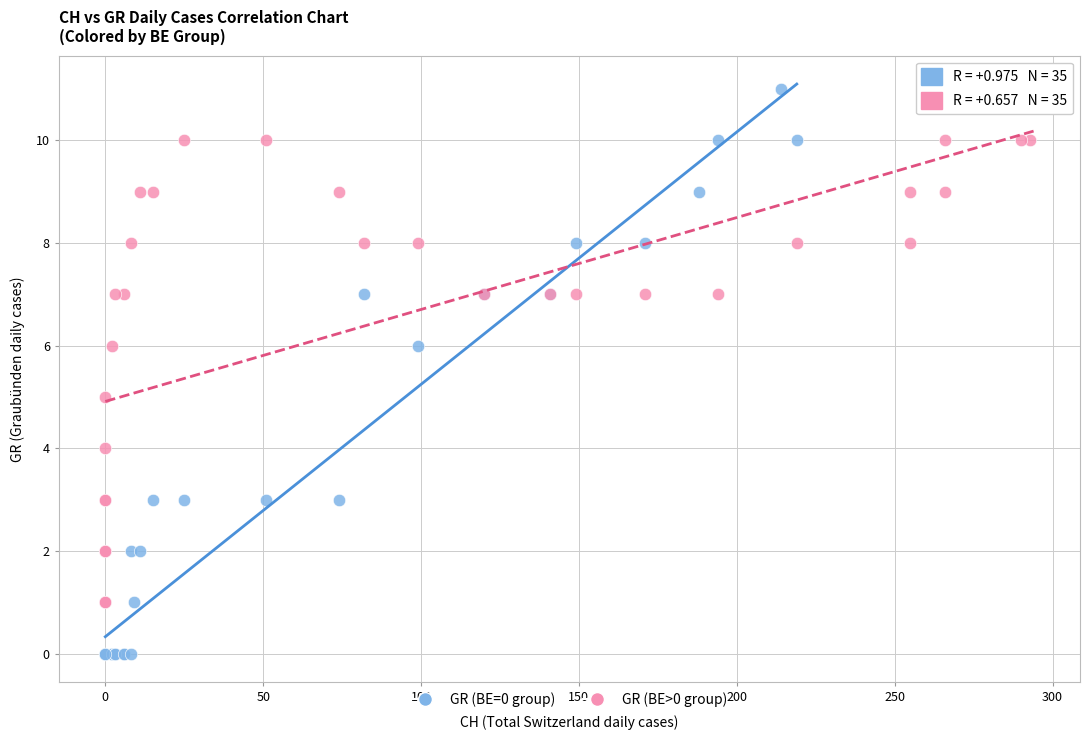

What are all the series names shown in the legend?

GR (BE=0 group), GR (BE>0 group)